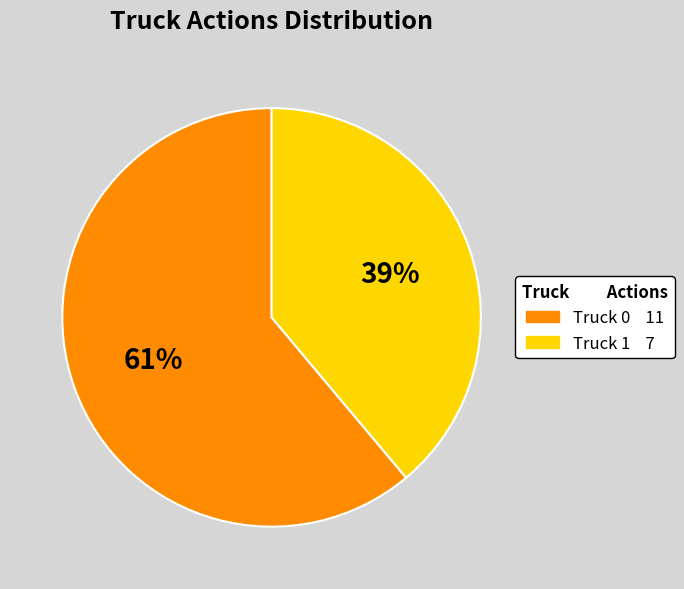

Combined, do Truck 0 and Truck 1 account for over 50%?

Yes